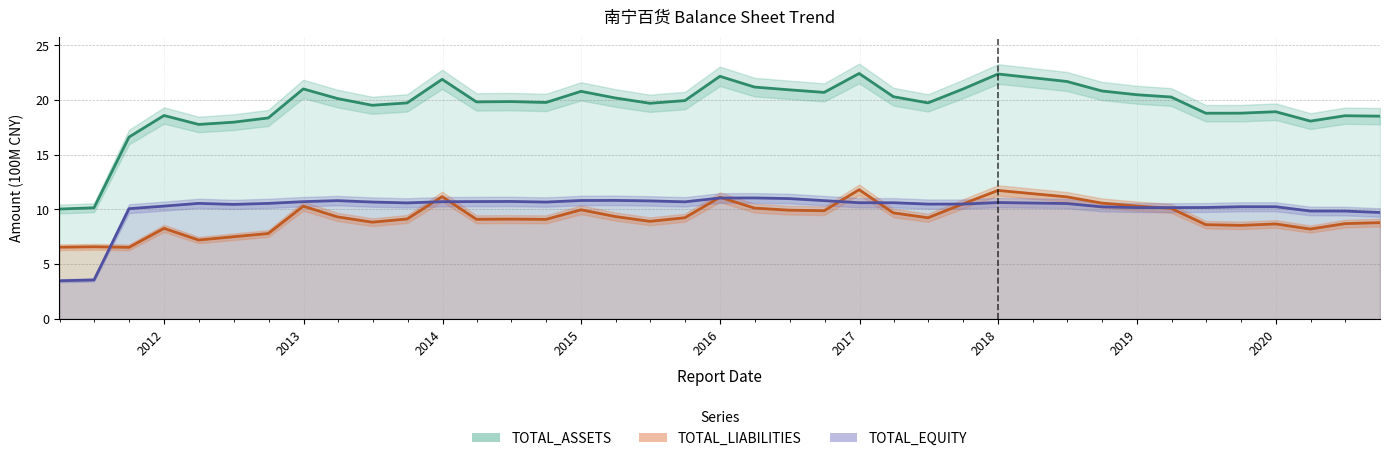

Reading left to right, transcribe all the data shown in this chart.

TOTAL_ASSETS: 10.0	10.2	16.6	18.6	17.8	18.0	18.4	21.0	20.1	19.5	19.7	21.9	19.8	19.9	19.8	20.8	20.2	19.7	19.9	22.2	21.2	20.9	20.7	22.4	20.3	19.7	21.0	22.4	21.7	20.8	20.5	20.3	18.8	18.8	18.9	18.1	18.6	18.5
TOTAL_LIABILITIES: 6.6	6.6	6.5	8.3	7.2	7.5	7.8	10.3	9.3	8.8	9.1	11.2	9.1	9.1	9.1	10.0	9.4	8.9	9.2	11.1	10.1	9.9	9.9	11.8	9.7	9.2	10.5	11.7	11.2	10.6	10.3	10.1	8.6	8.5	8.7	8.2	8.7	8.8
TOTAL_EQUITY: 3.5	3.6	10.1	10.3	10.6	10.5	10.6	10.7	10.8	10.7	10.6	10.7	10.7	10.7	10.7	10.8	10.8	10.8	10.7	11.0	11.1	11.0	10.8	10.6	10.6	10.5	10.5	10.6	10.5	10.2	10.2	10.2	10.2	10.3	10.3	9.9	9.9	9.7